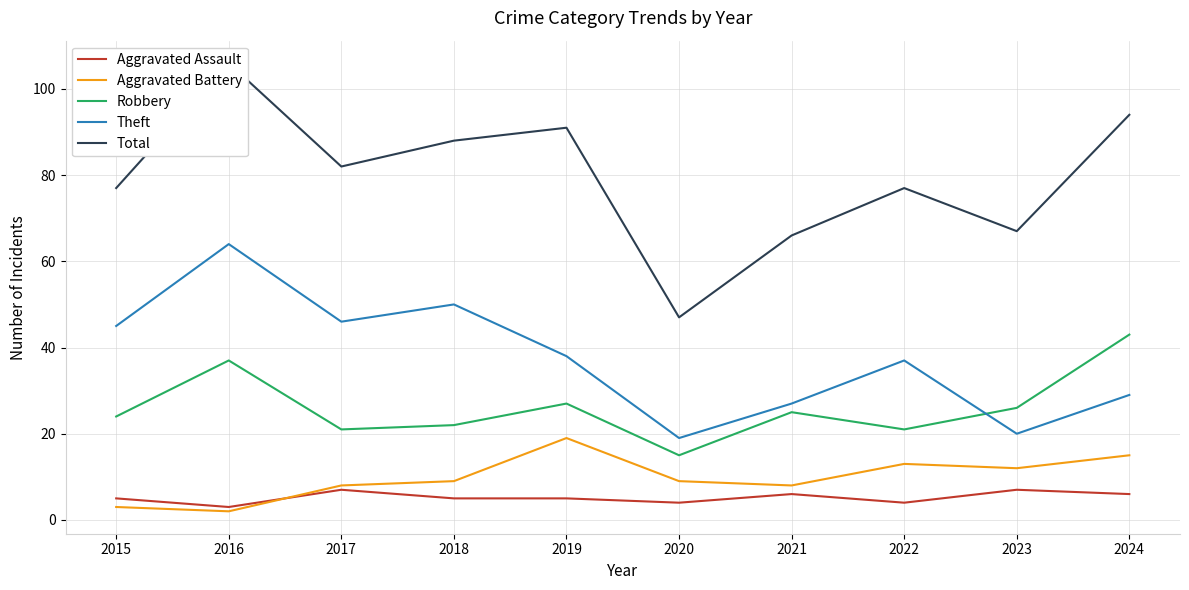

Is it true that Aggravated Battery equals 6 at 2017?

False